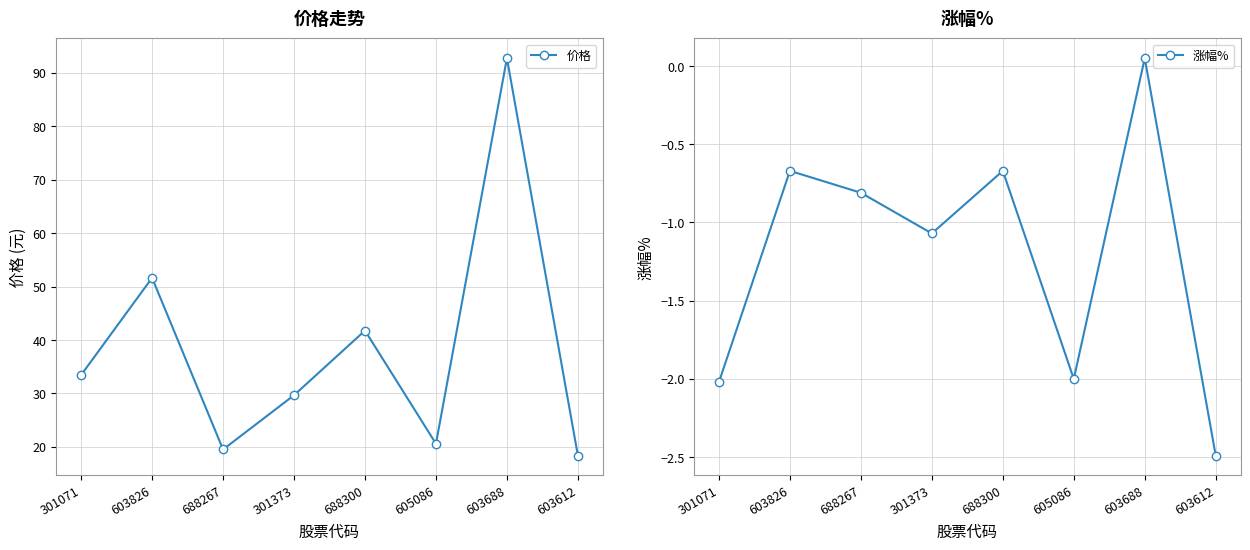

At how many categories does at least one series exceed 16?

8